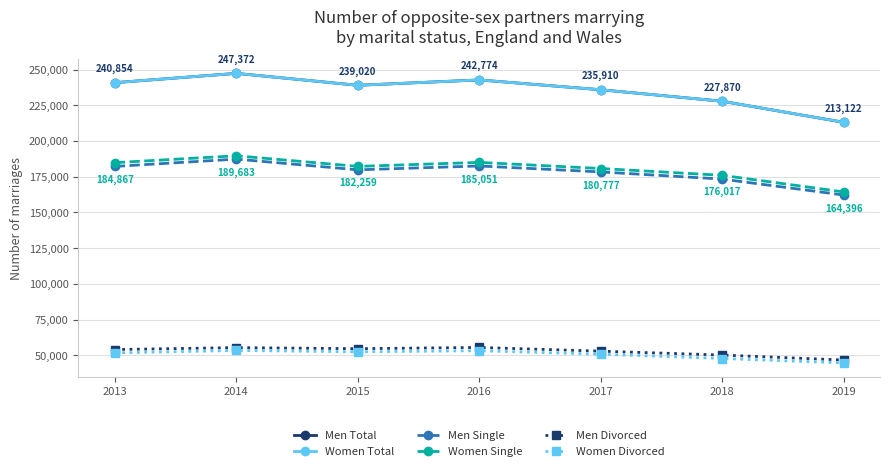

Does the chart have visible grid lines?

Yes